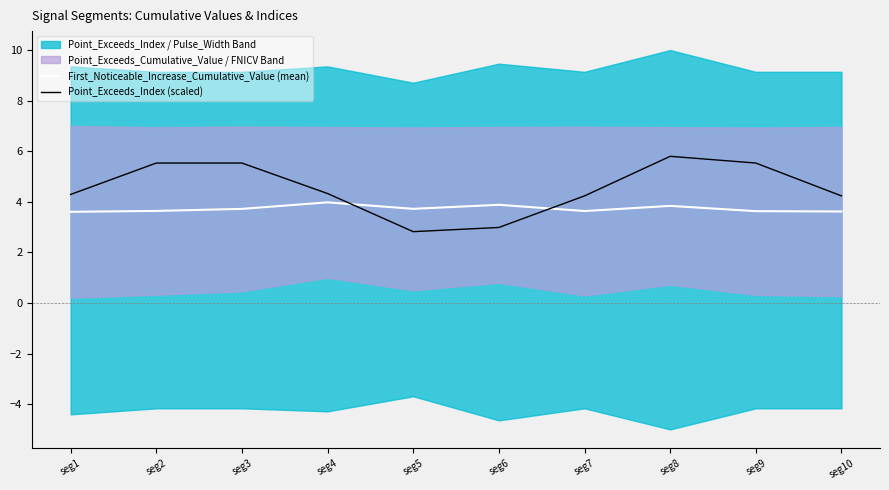

The value of Point_Exceeds_Index (scaled) at seg5 is 4.0. True or false?

False